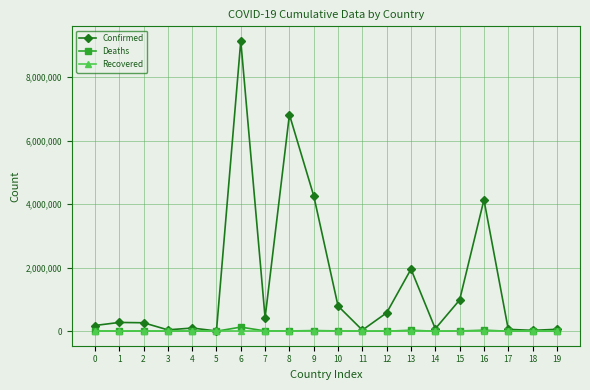

Which series has the largest range (max minus min)?

Confirmed